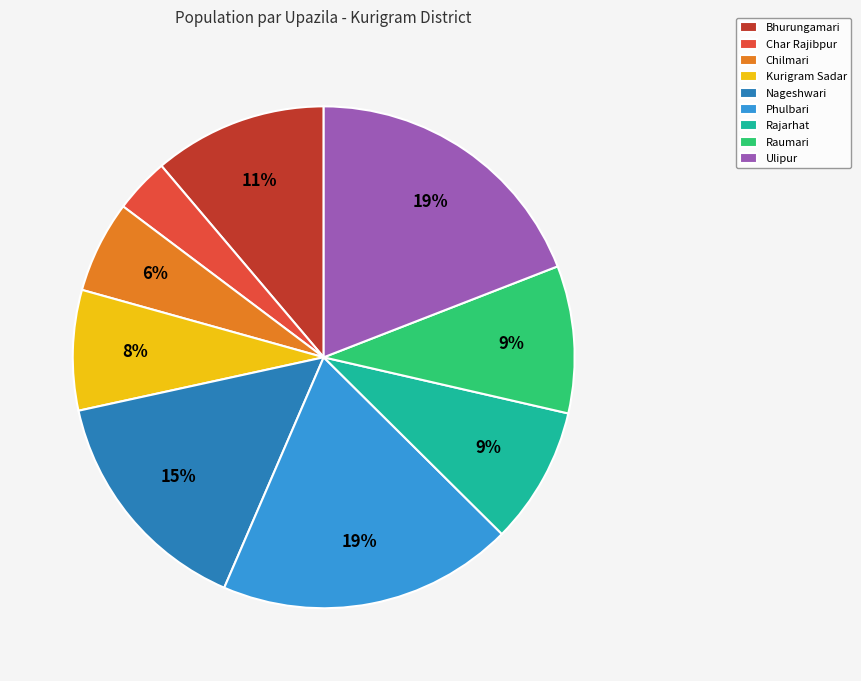

How many segments does this pie chart have?

9